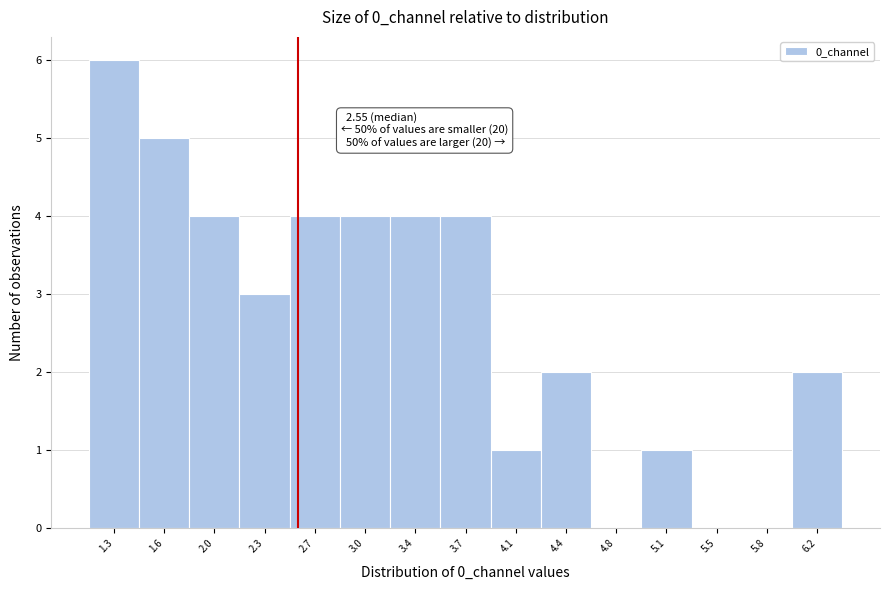

Over which range of the x-axis is the bar tallest?

1.10 to 1.45